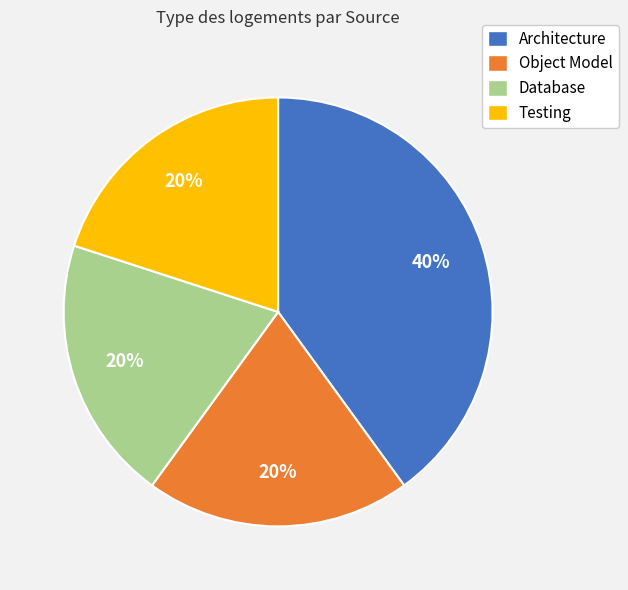

Which category has the biggest portion of the pie?

Architecture